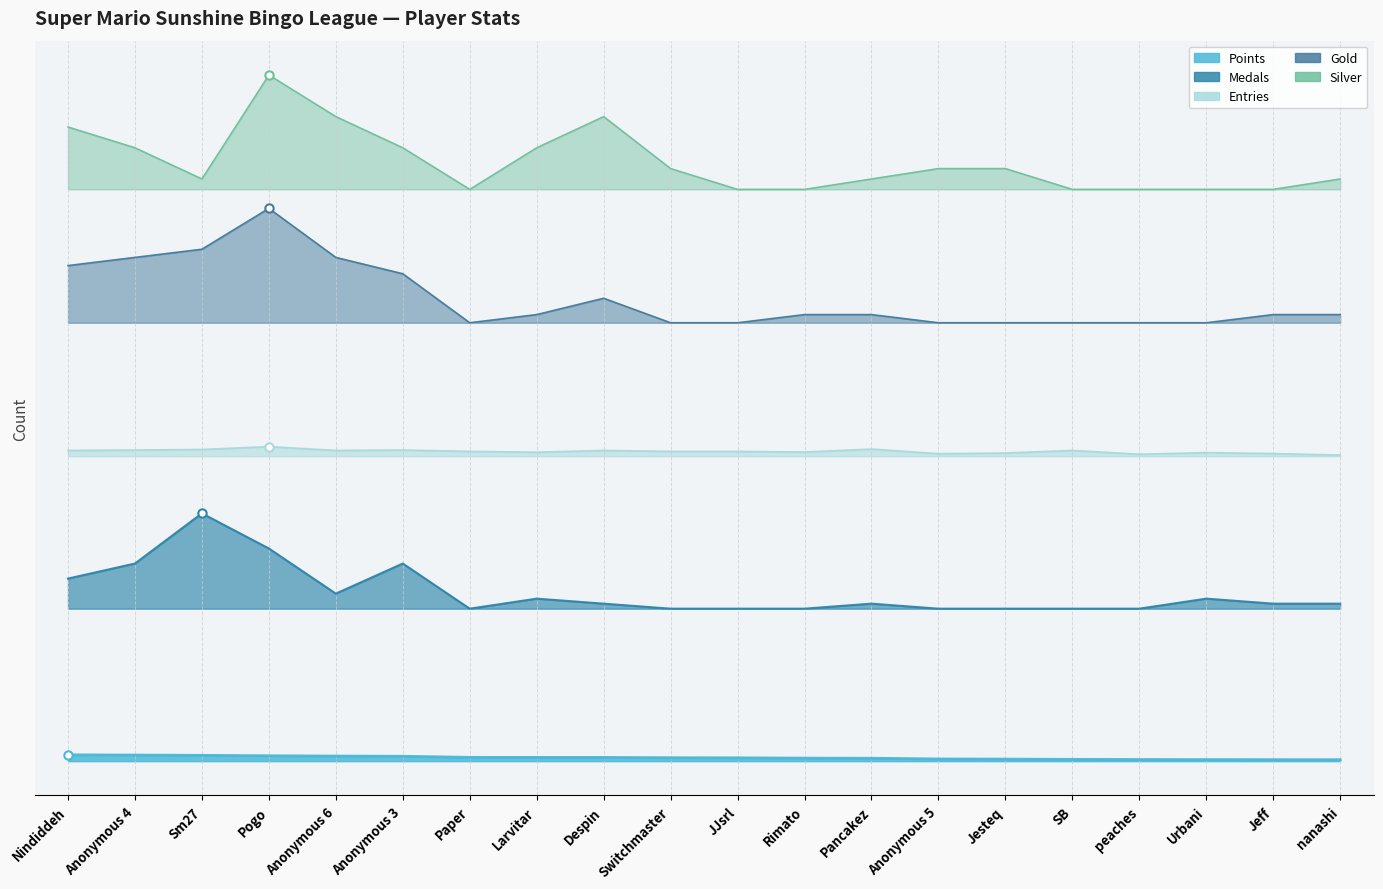

What is the maximum value for Points?

3.3